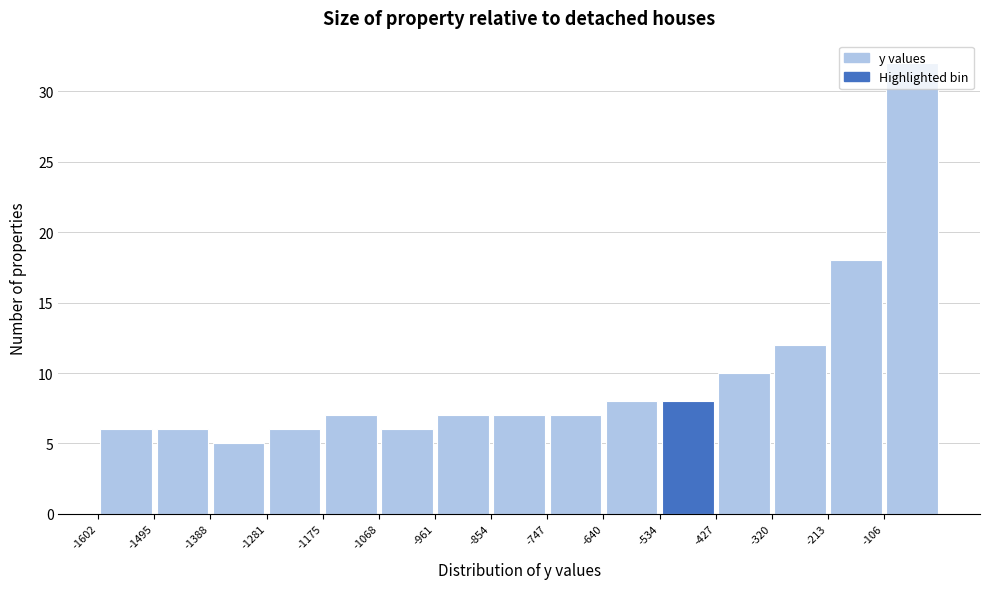

Reading left to right, list every bar in this chart as the range it spans on the x-axis followed by its height. Neither the bar edges nor the heights are printed on the chart, so give them approximately, as read against the axes.

-1600 to -1500: 6
-1500 to -1380: 6
-1380 to -1280: 5
-1280 to -1180: 6
-1180 to -1060: 7
-1060 to -960: 6
-960 to -860: 7
-860 to -740: 7
-740 to -640: 7
-640 to -540: 8
-540 to -420: 8
-420 to -320: 10
-320 to -220: 12
-220 to -100: 18
-100 to 0: 32